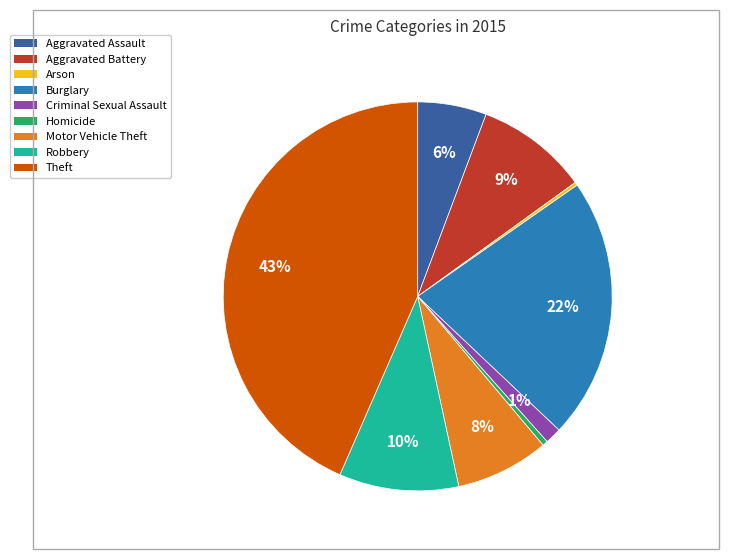

Is it true that Aggravated Assault is 13% of the pie?

False